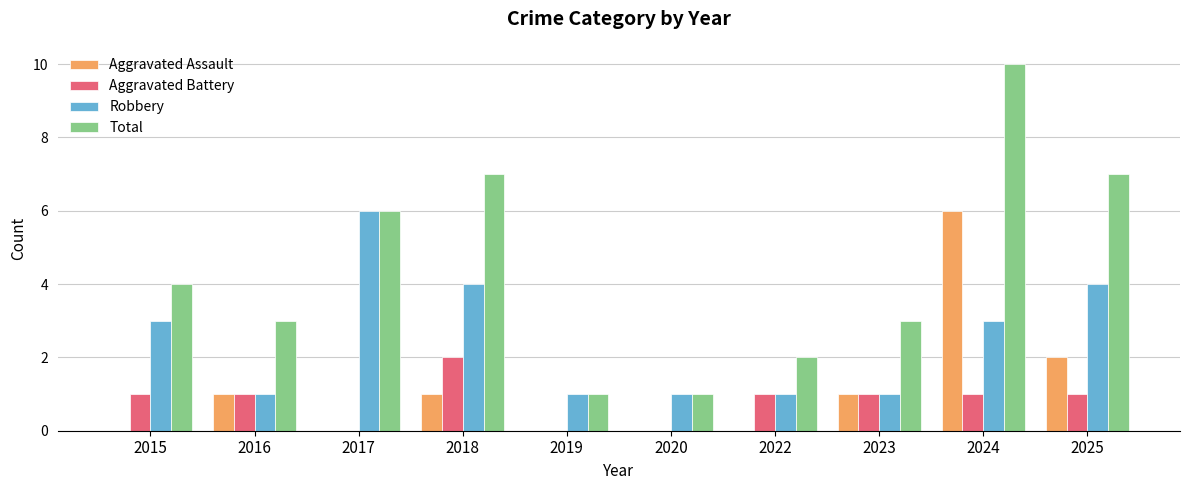

Are the bars horizontal?

No